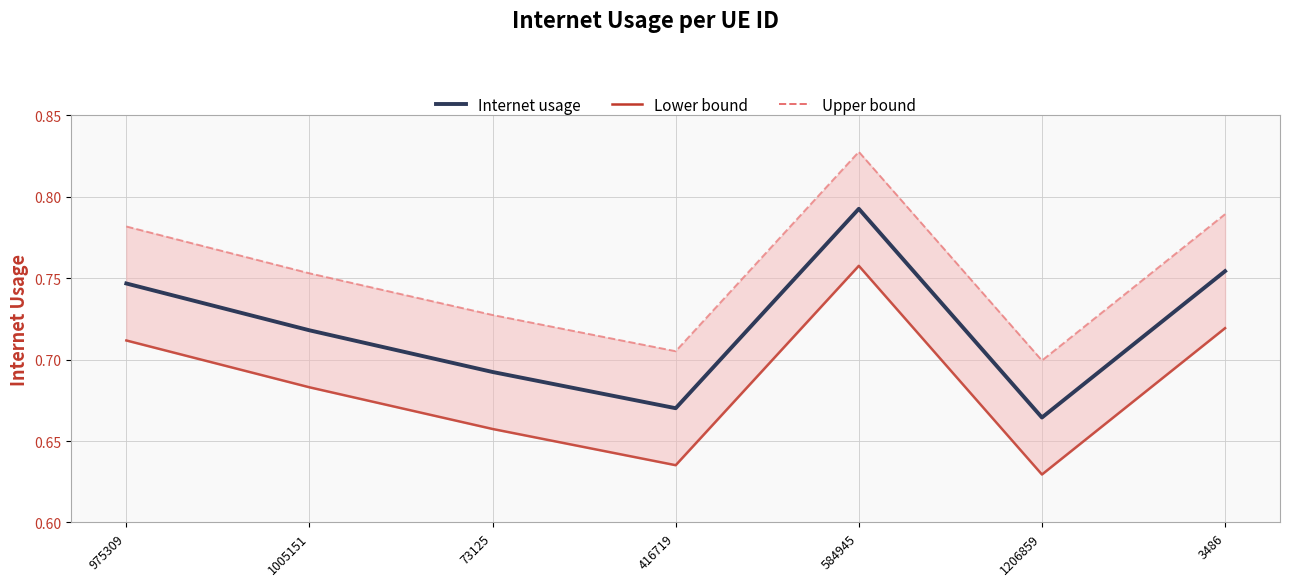

The value of Upper bound at 3486 is 0.3. True or false?

False